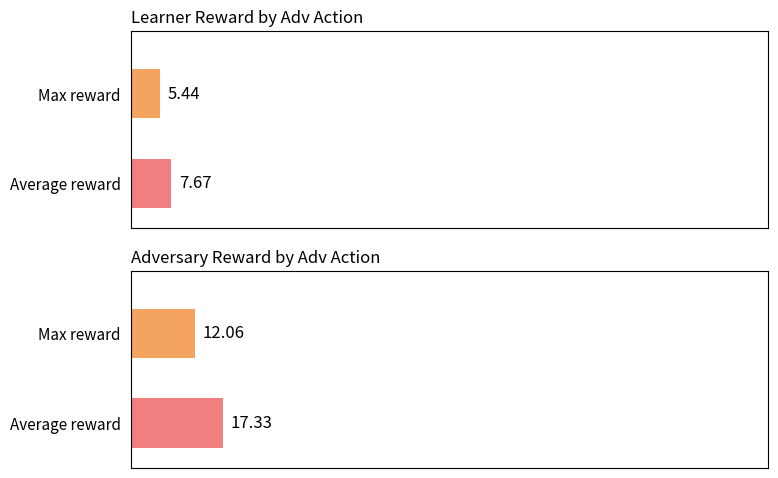

Which series has the largest range (max minus min)?

adv reward